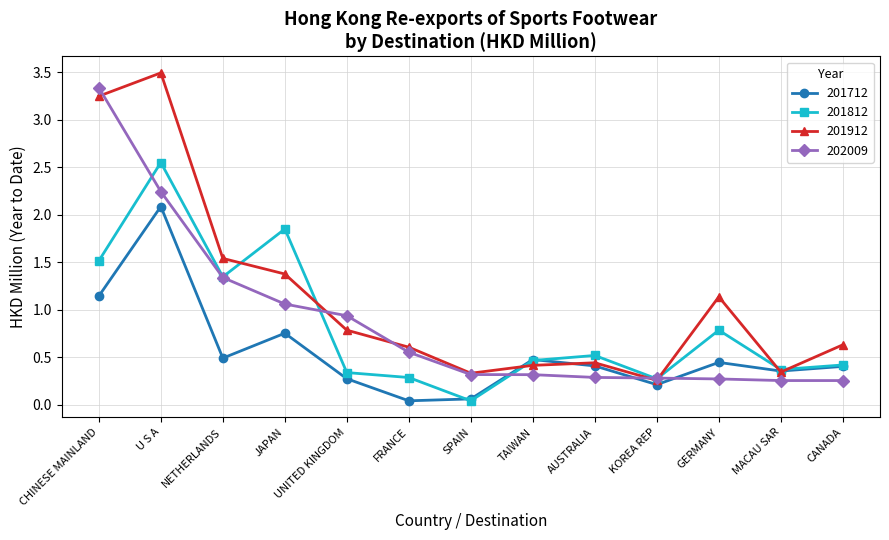

What is the value of the 202009 point at the 1st from the left?

3.3